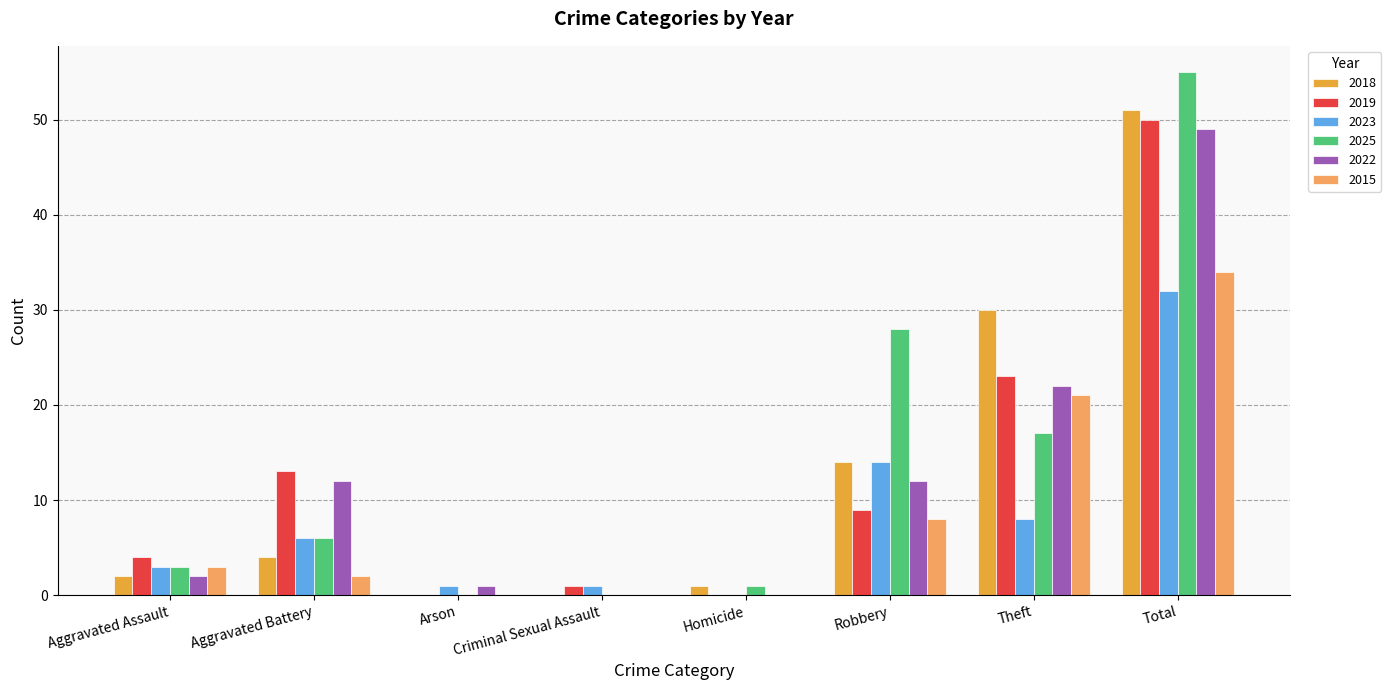

Is it true that 2018 equals 1 at Aggravated Battery?

False